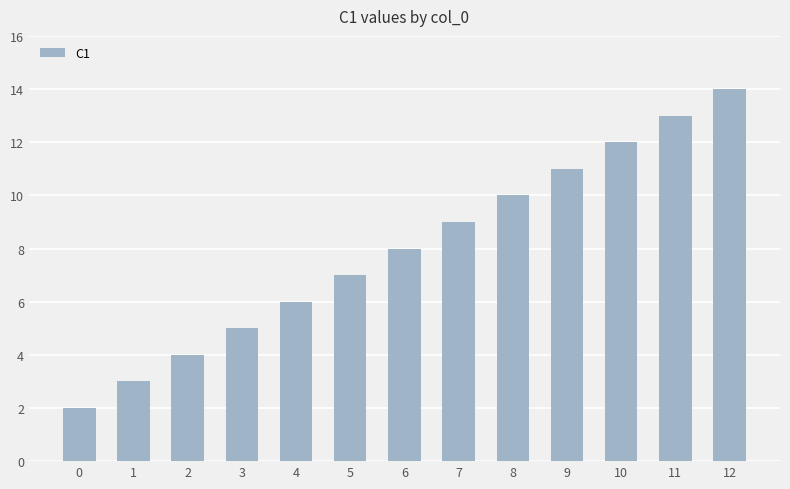

True or false: the data shows 6 at 11.

False